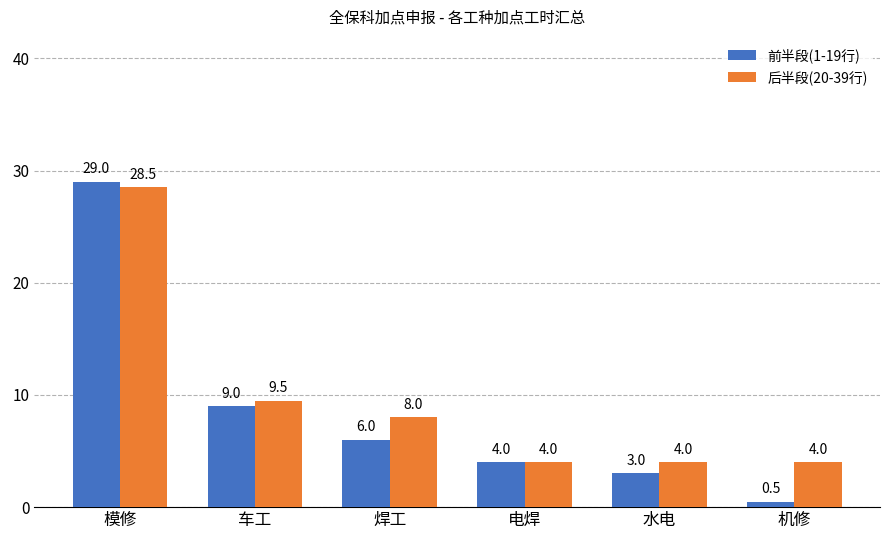

How many data points in 前半段(1-19行) are less than 6?

3